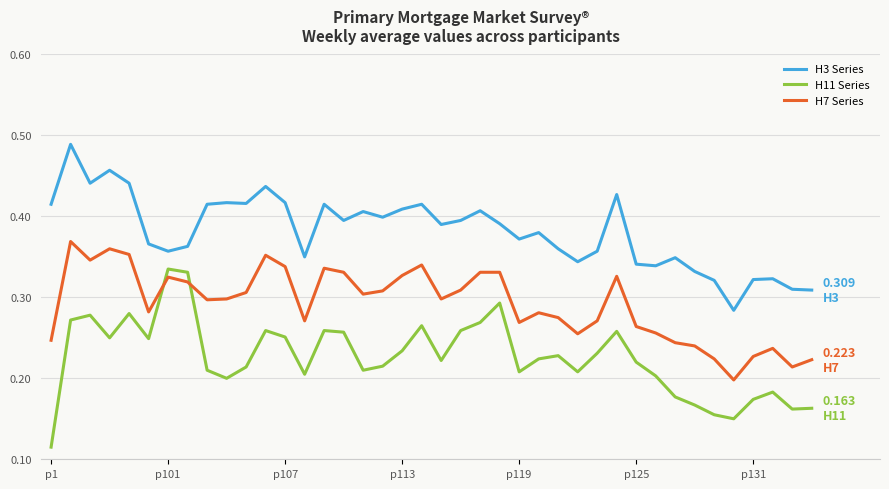

Rank the series by their average value, from lowest to highest.

H11 Series, H7 Series, H3 Series